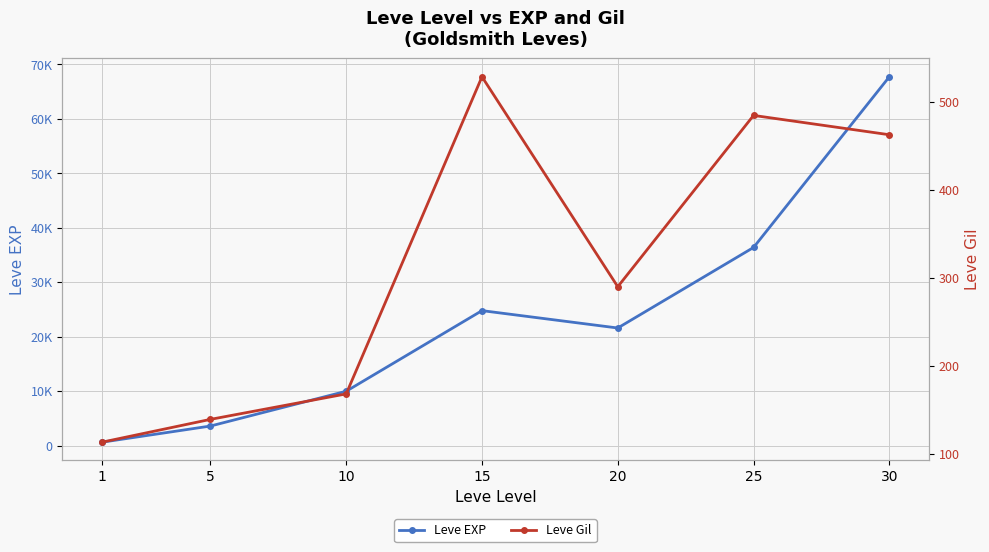

Which has a higher value, 30 or 25?

30